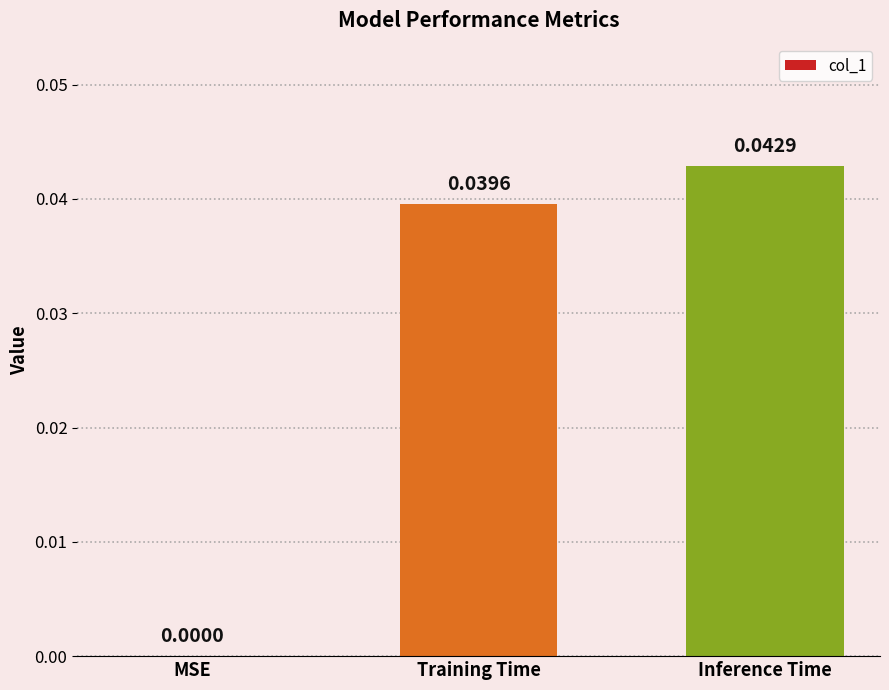

Which has a higher value, Training Time or Inference Time?

Inference Time